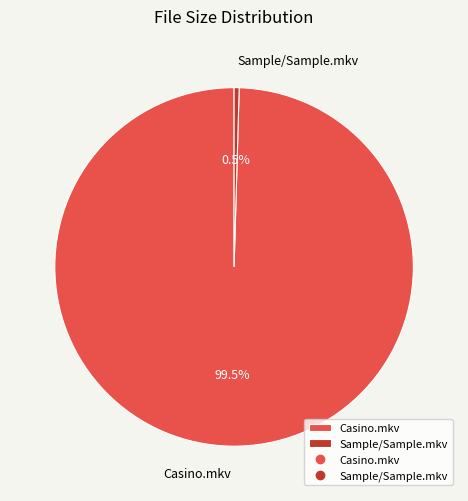

How many slices are in this pie chart?

2